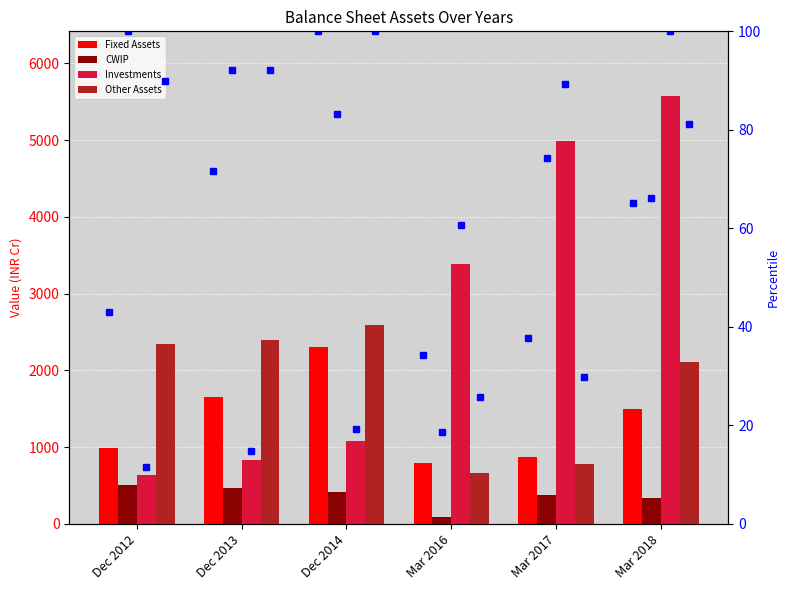

Which label corresponds to the smallest value in the chart?

Mar 2016